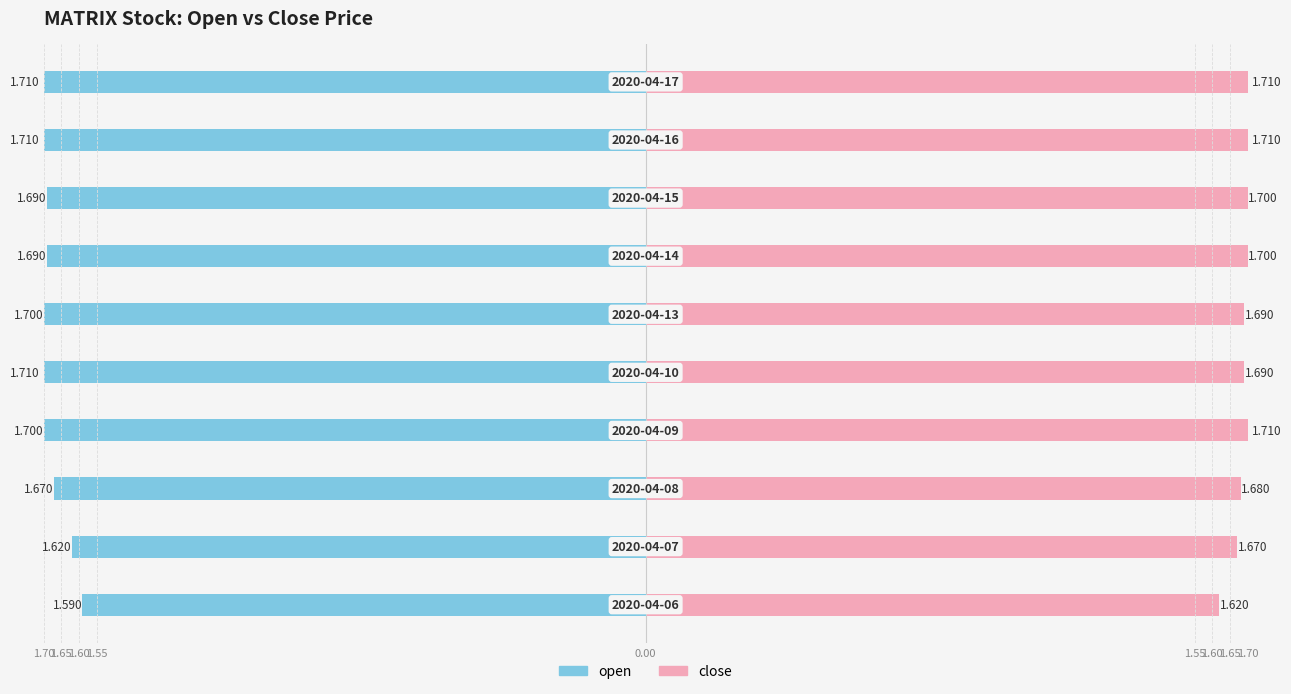

List the series in order of their peak value, lowest first.

open, close